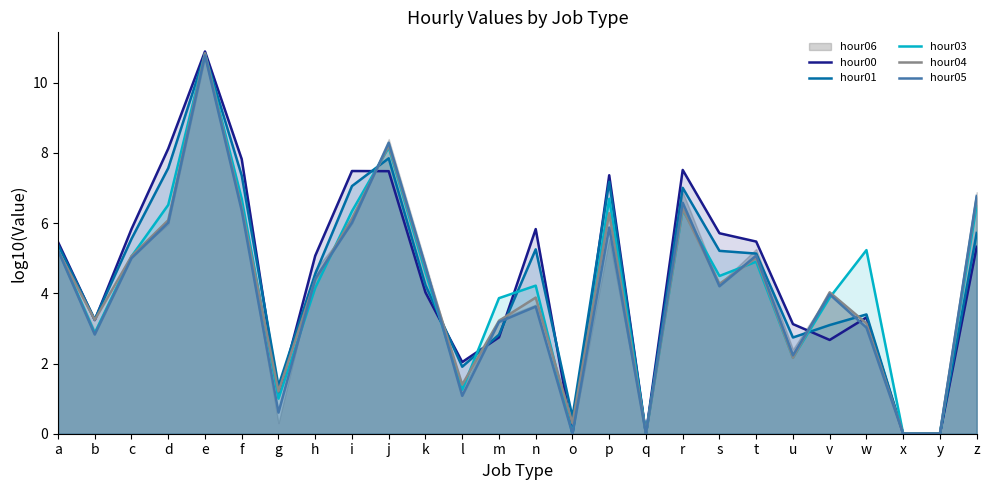

How many lines are shown in the chart?

5